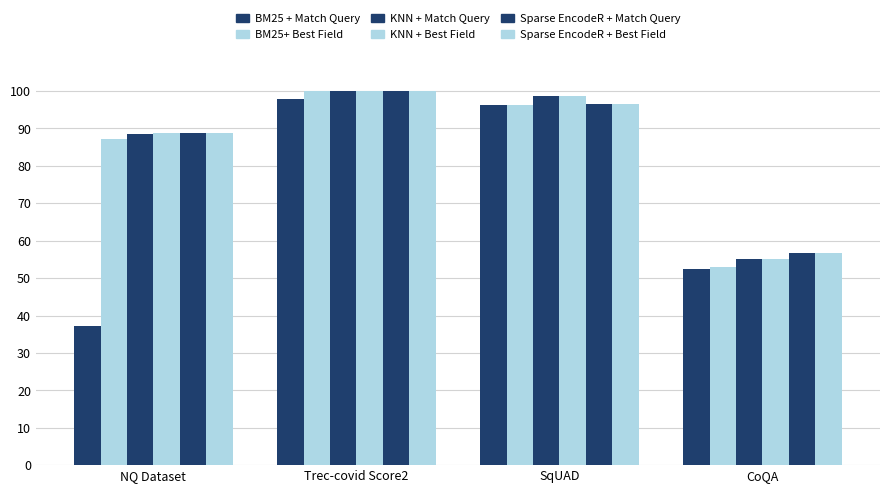

Does the chart contain any negative values?

No